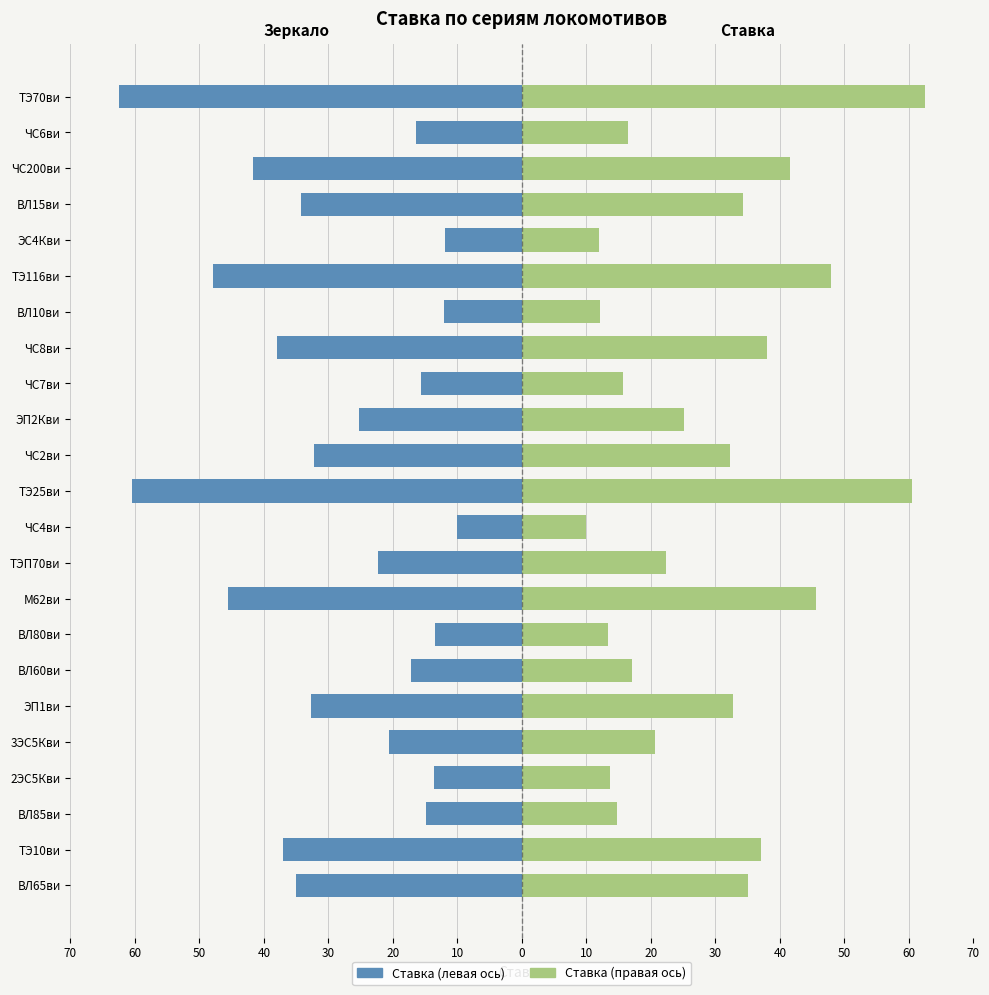

Which series has the largest total across all categories?

Ставка